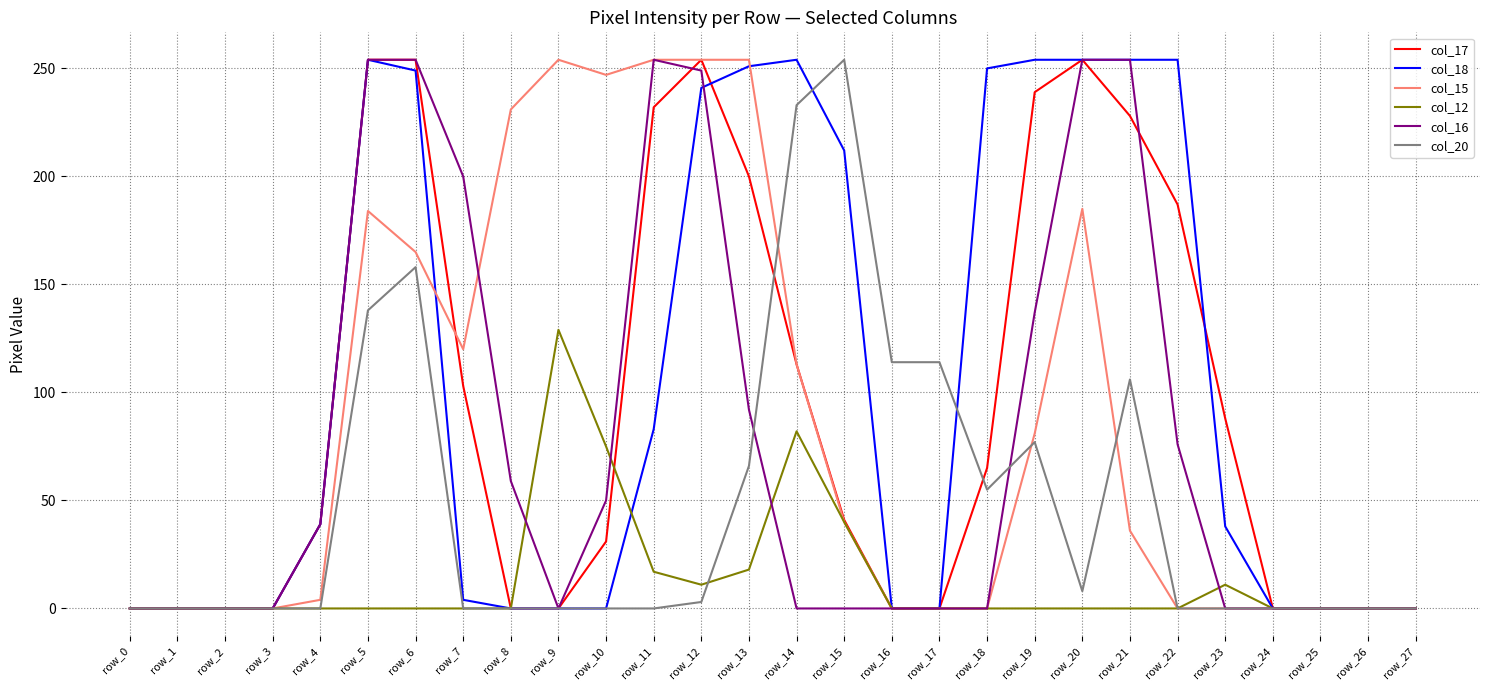

Between row_7 and row_15, which series saw the biggest shift?

col_20